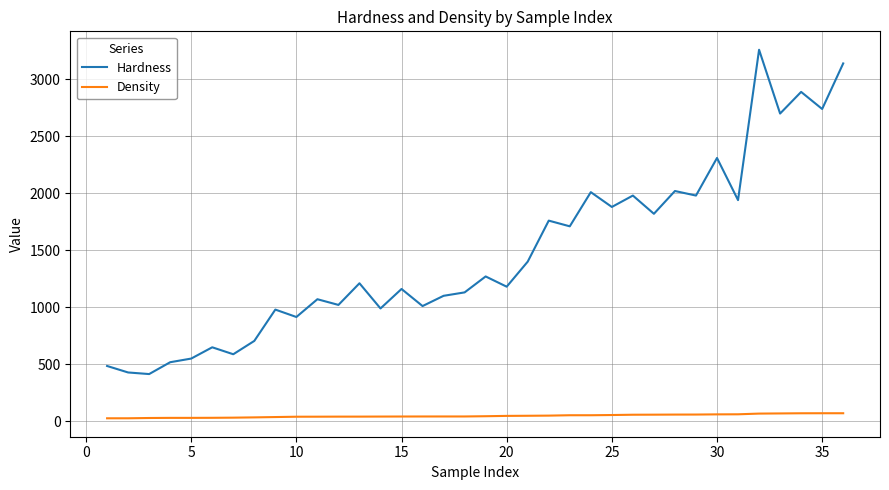

True or false: Density and Hardness cross at least once.

False